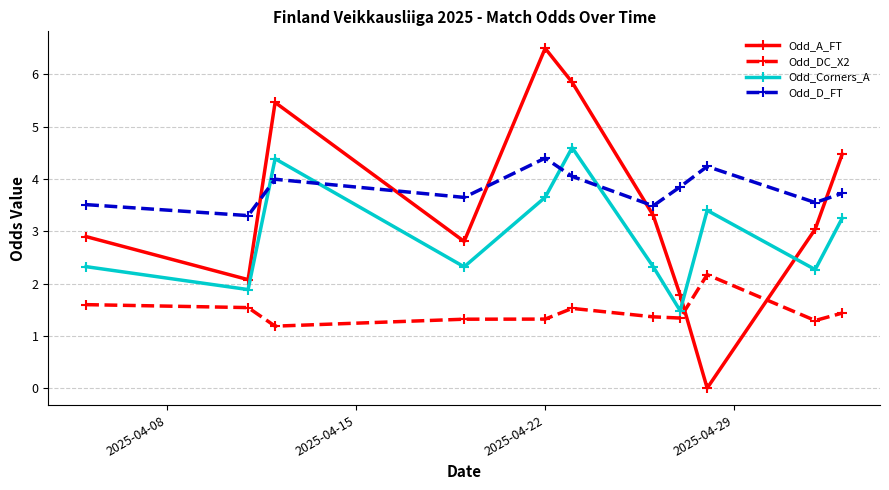

Which series has the largest range (max minus min)?

Odd_A_FT